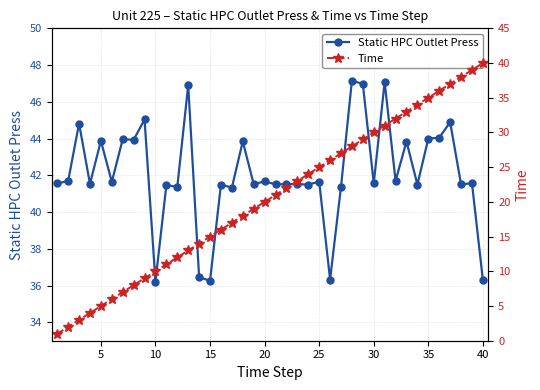

The Static HPC Outlet Press series shows 75.7 at 35. True or false?

False